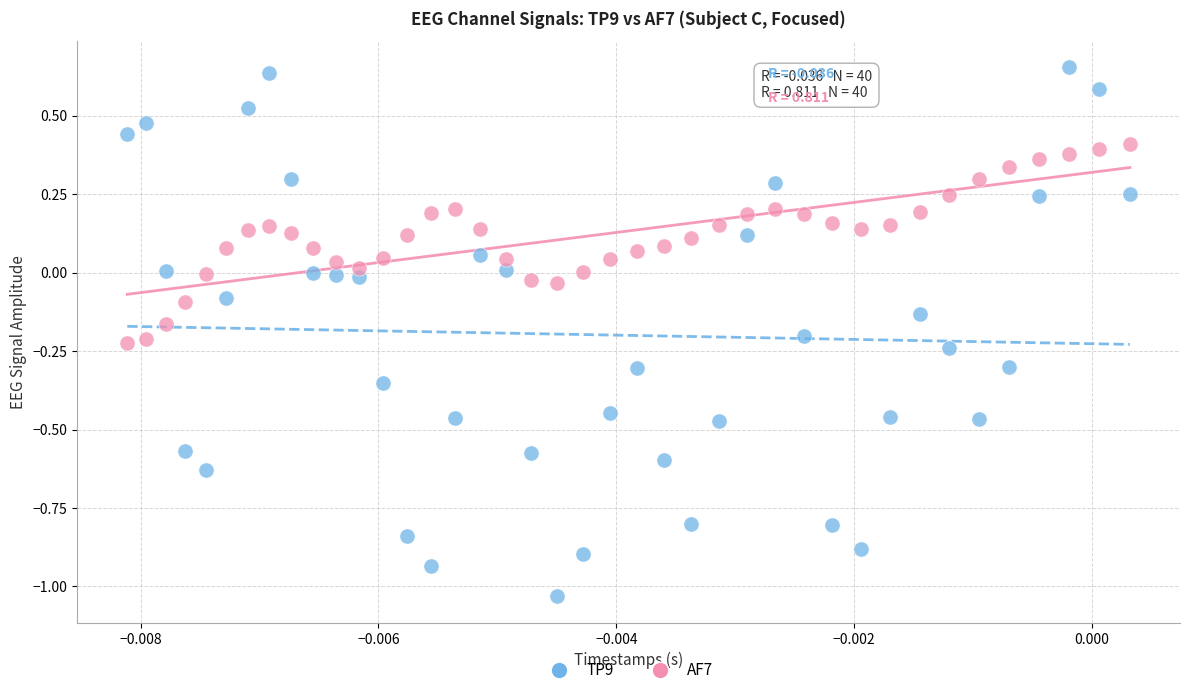

Which series has the largest Y range (max minus min)?

TP9